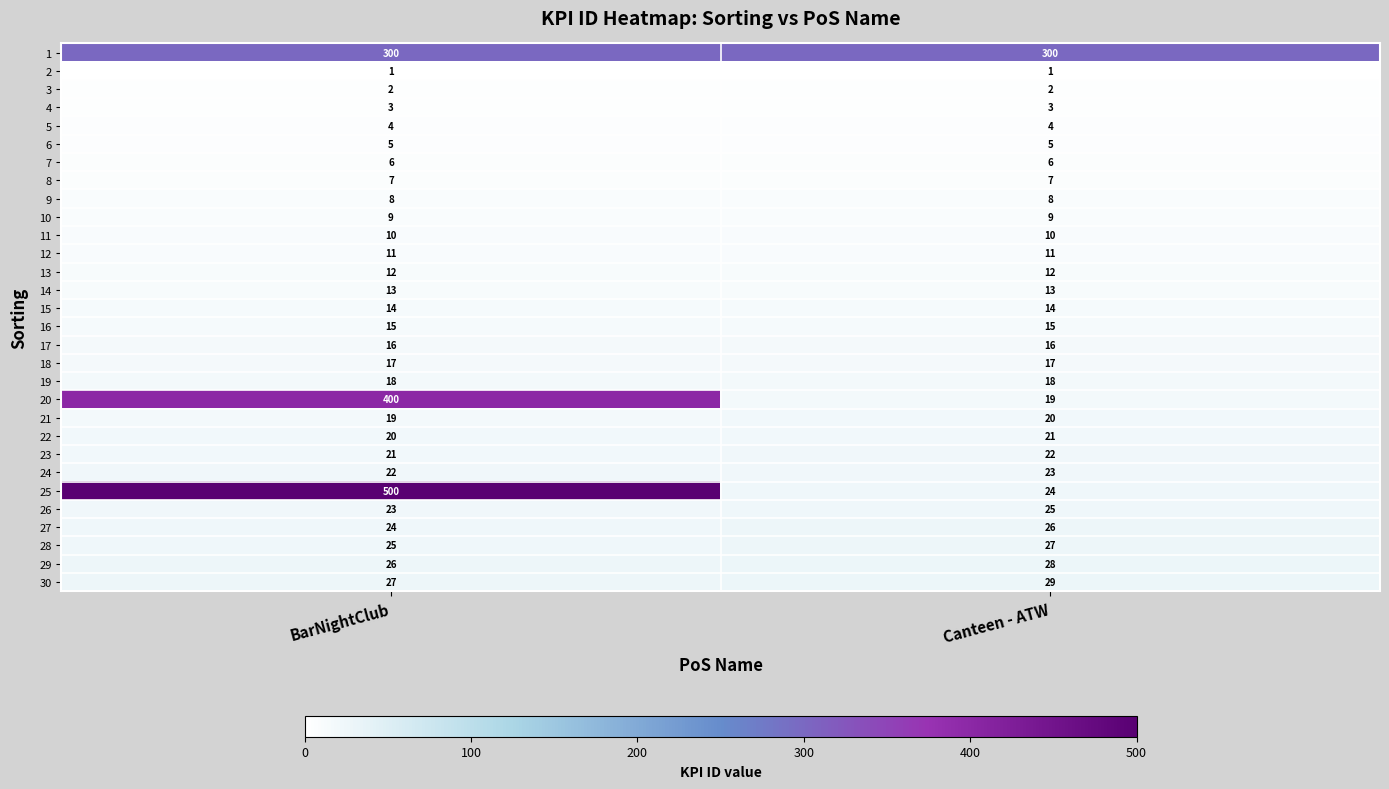

What is the difference between the highest and lowest values at Canteen - ATW?

299